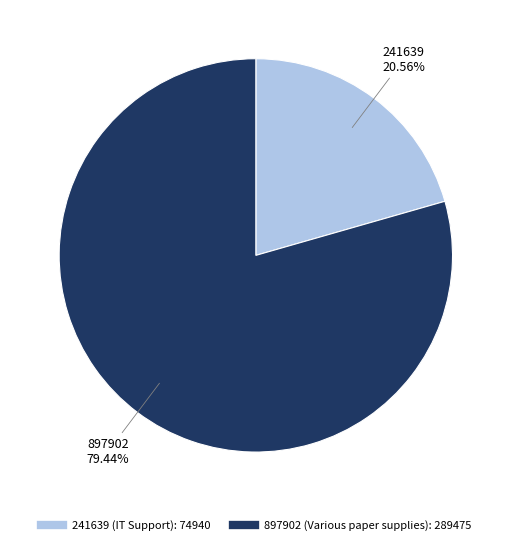

The 241639 slice represents 21% of the pie. True or false?

True